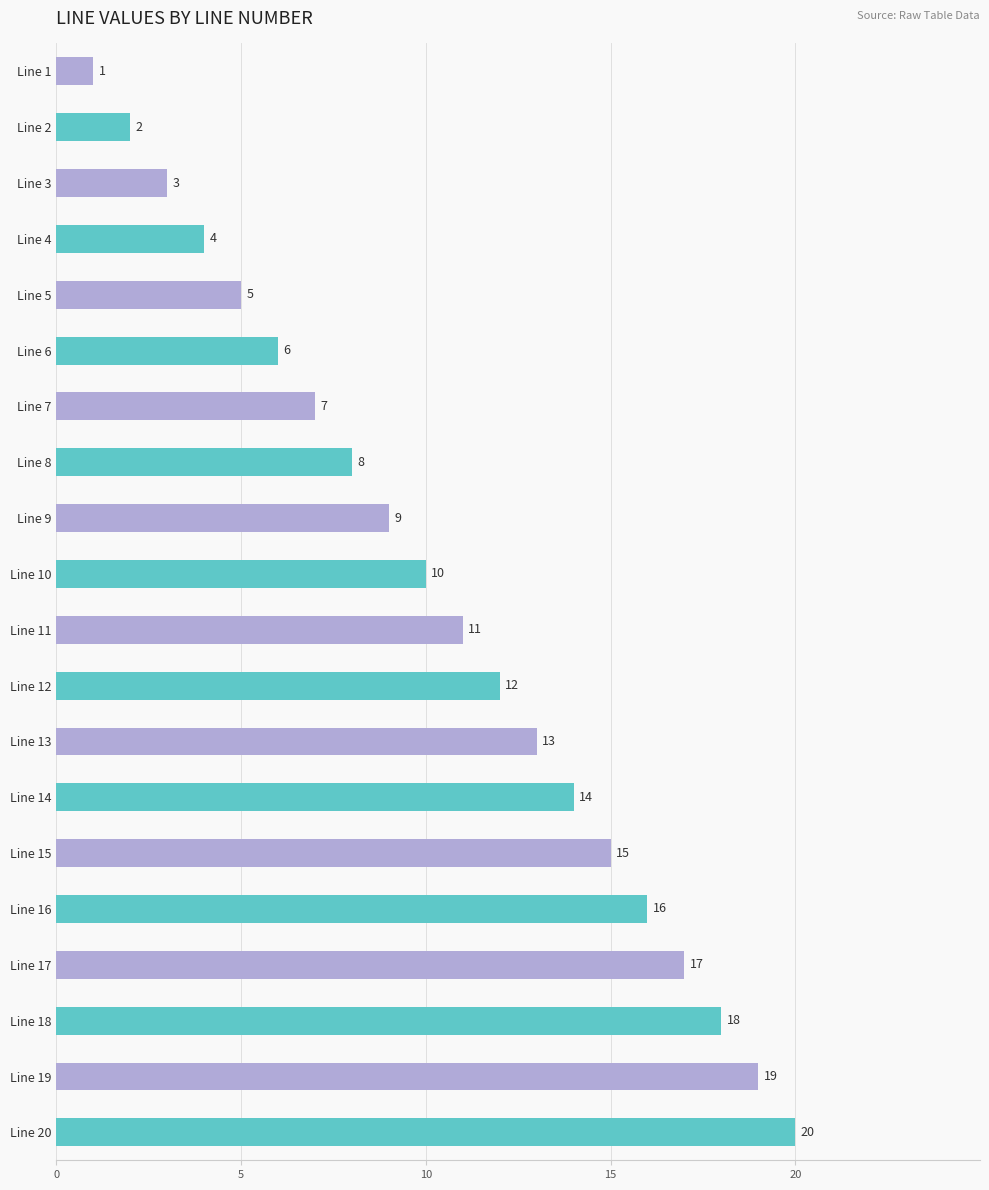

What is the difference between the second highest and second lowest values?

17